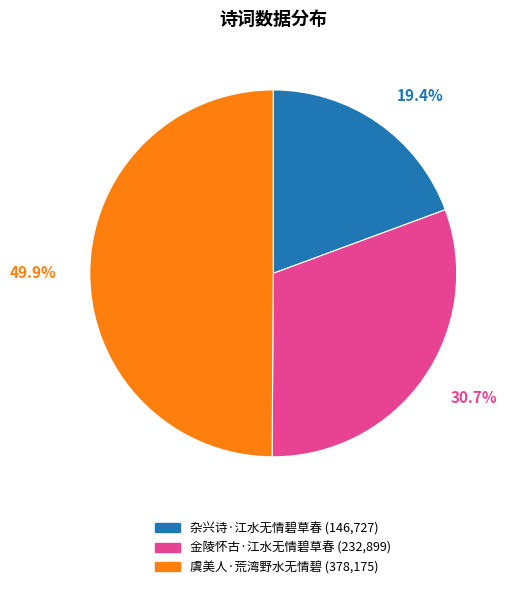

What is the ratio of the value at 杂兴诗·江水无情碧草春 to the value at 金陵怀古·江水无情碧草春?

0.6